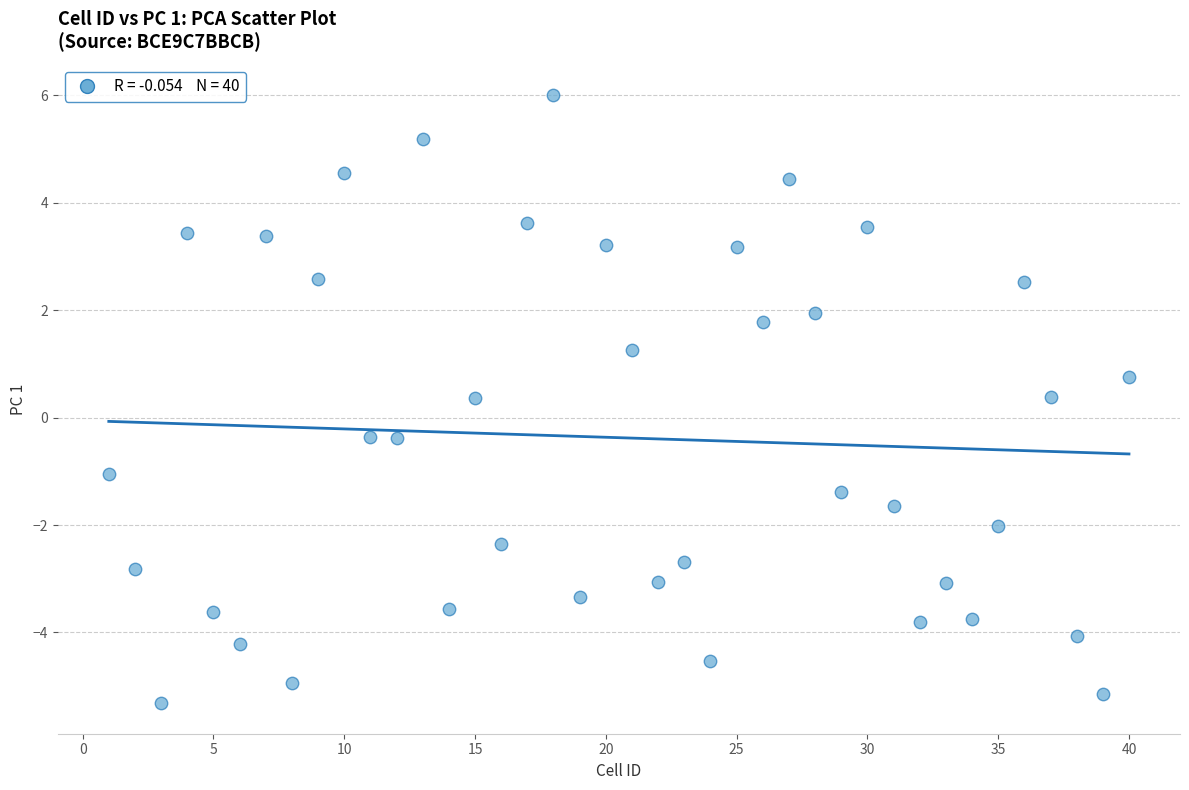

What is the range of X values (max minus min)?

39.0